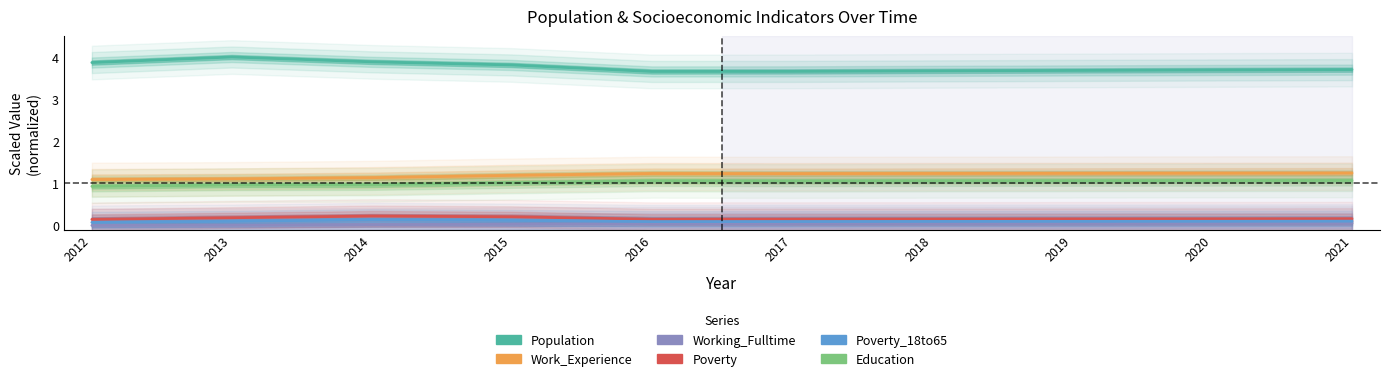

What is the sum of the Work_Experience values at 2019 and 2021?

2.5